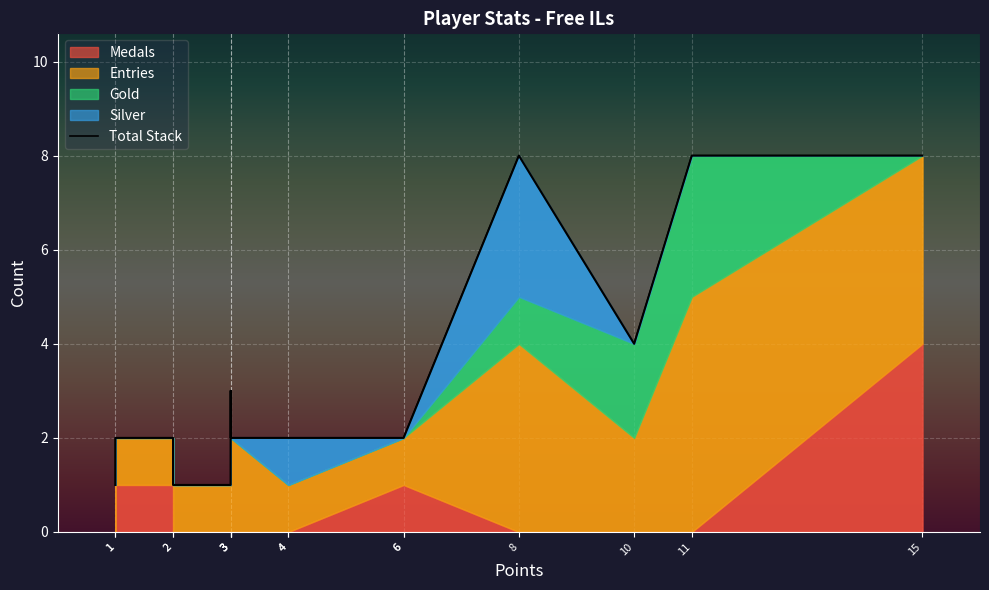

What is the greatest value displayed?

8